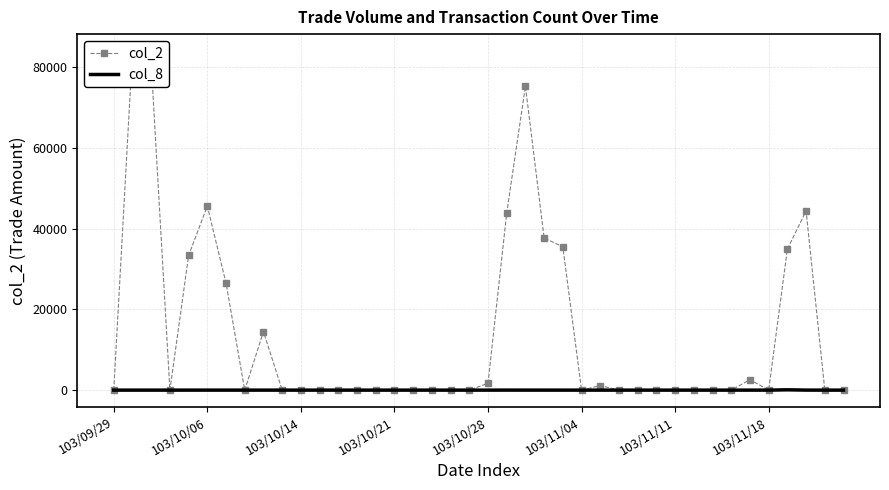

How many interior local peaks does the col_8 series have?

7